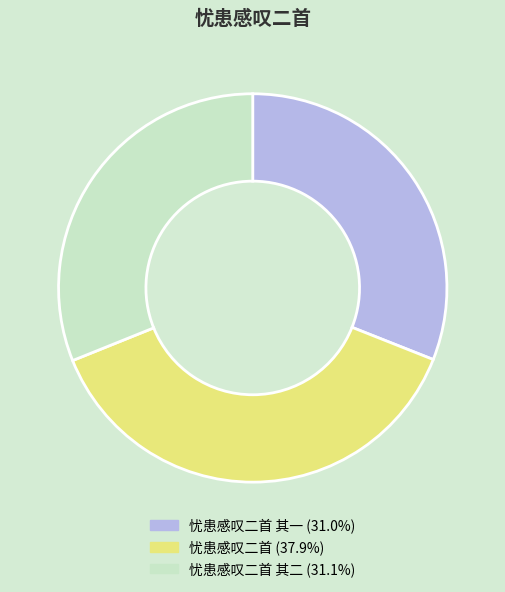

Does any single category account for the majority?

No